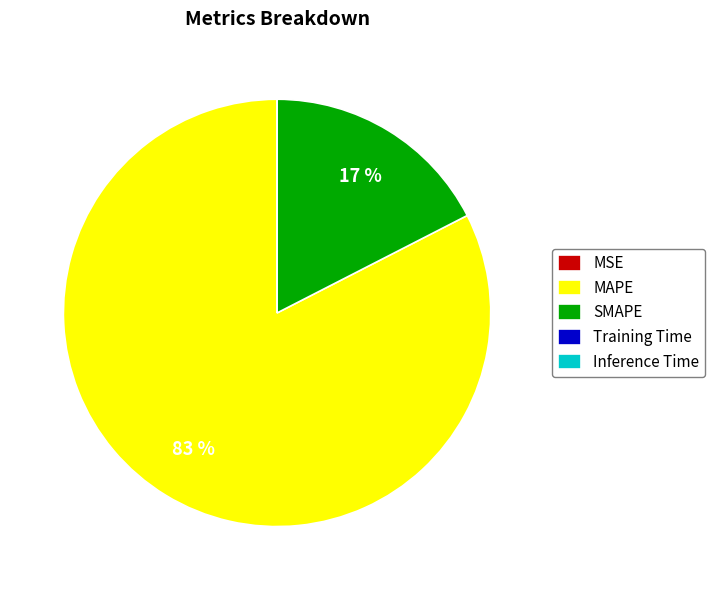

Which category accounts for the majority?

MAPE